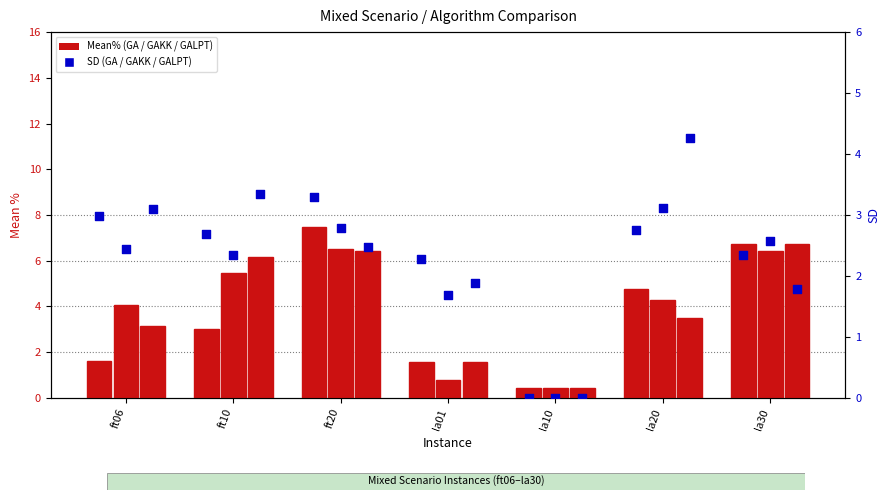

Which series reaches the minimum Y coordinate?

GA SD